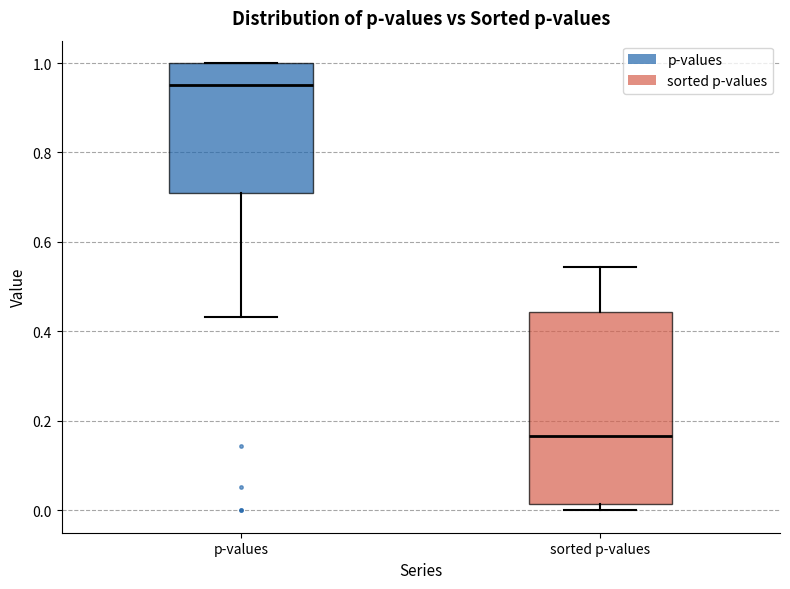

Where is the lower edge of the box for p-values on the y-axis? The values are not printed on the chart, so give them approximately, as read against the axis.

0.70